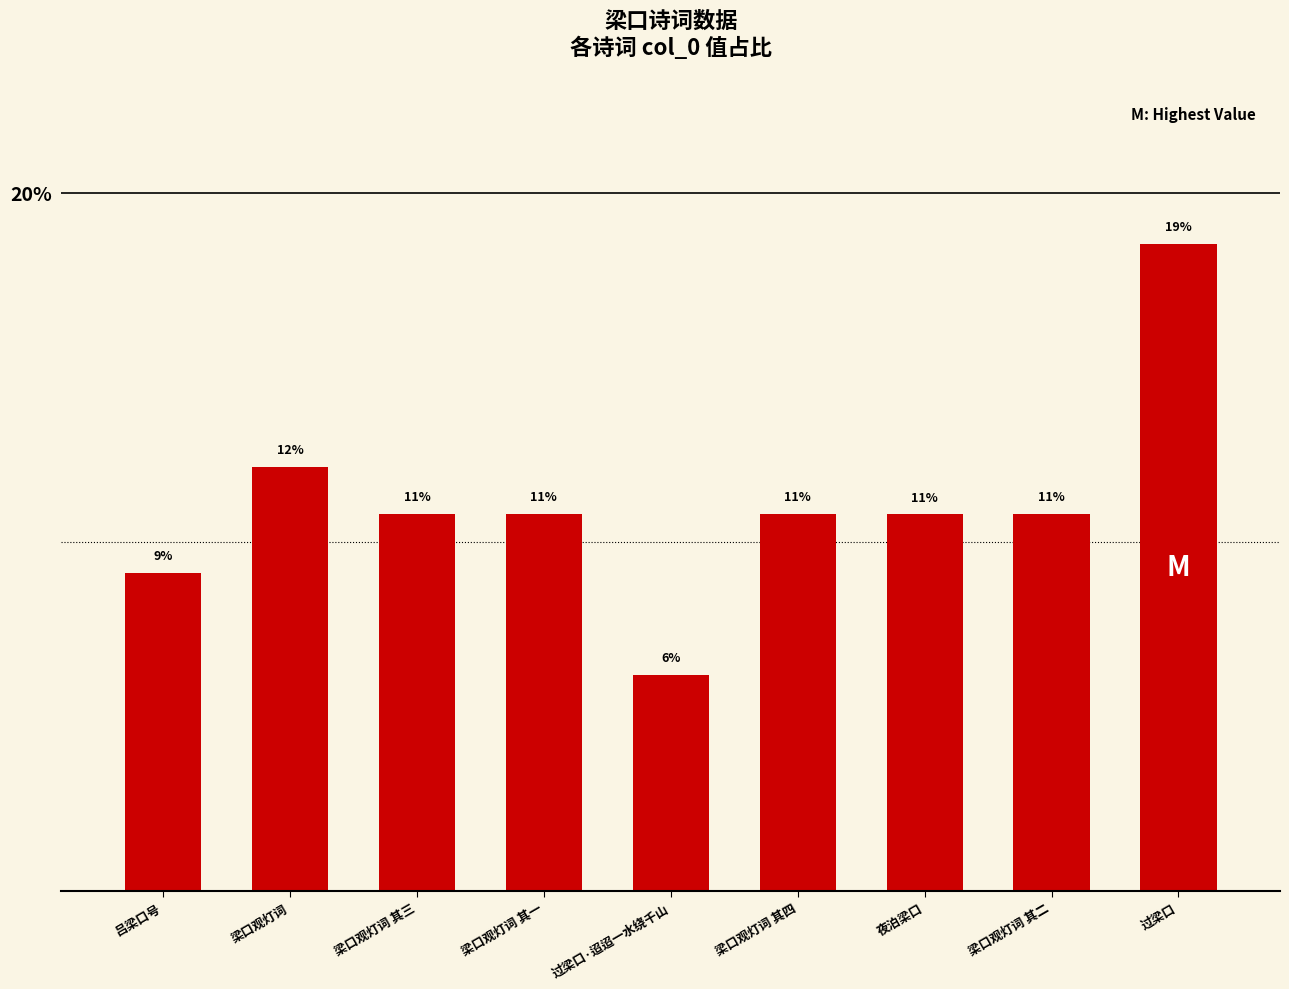

Does the chart contain any negative values?

No